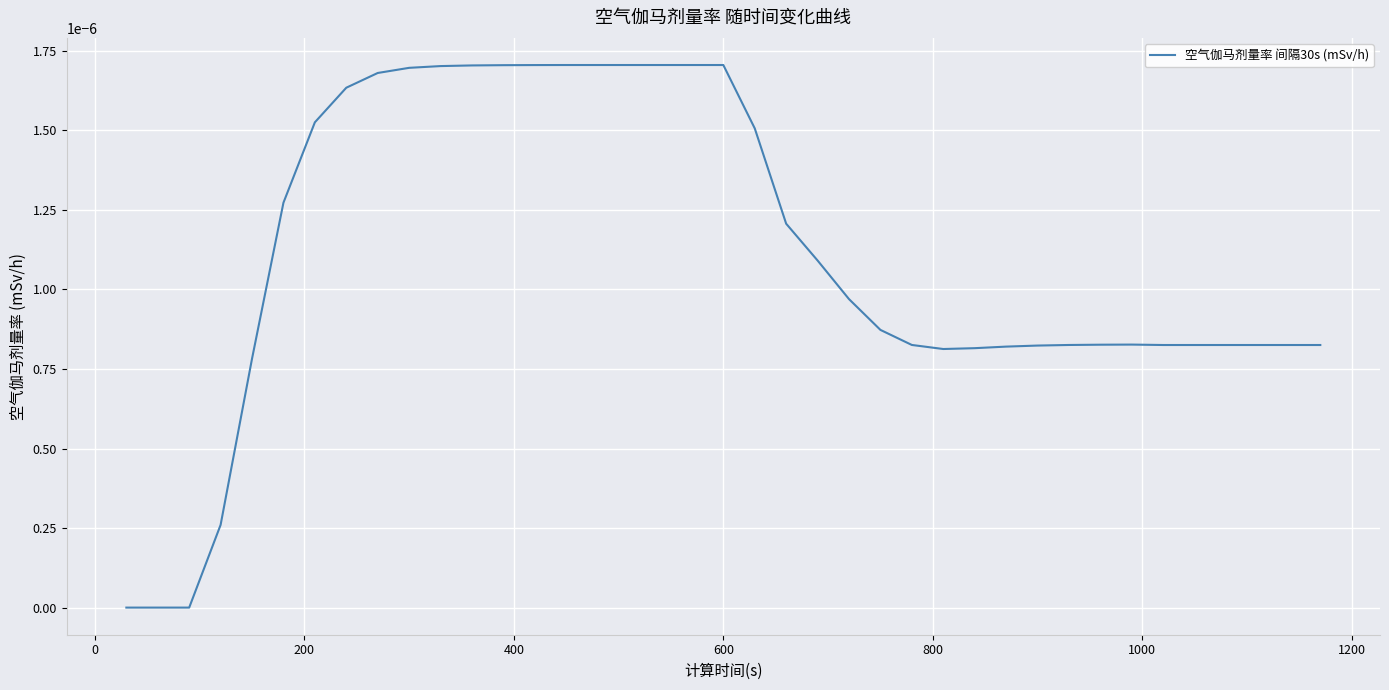

How many lines are shown in the chart?

1